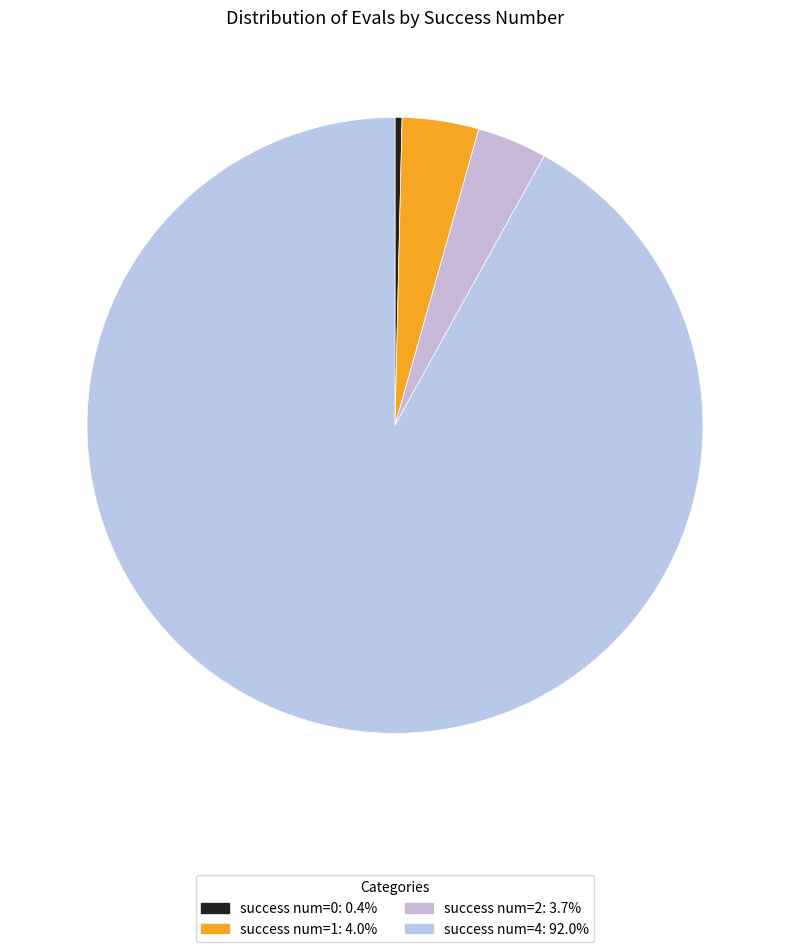

Count the number of slices in the pie.

4